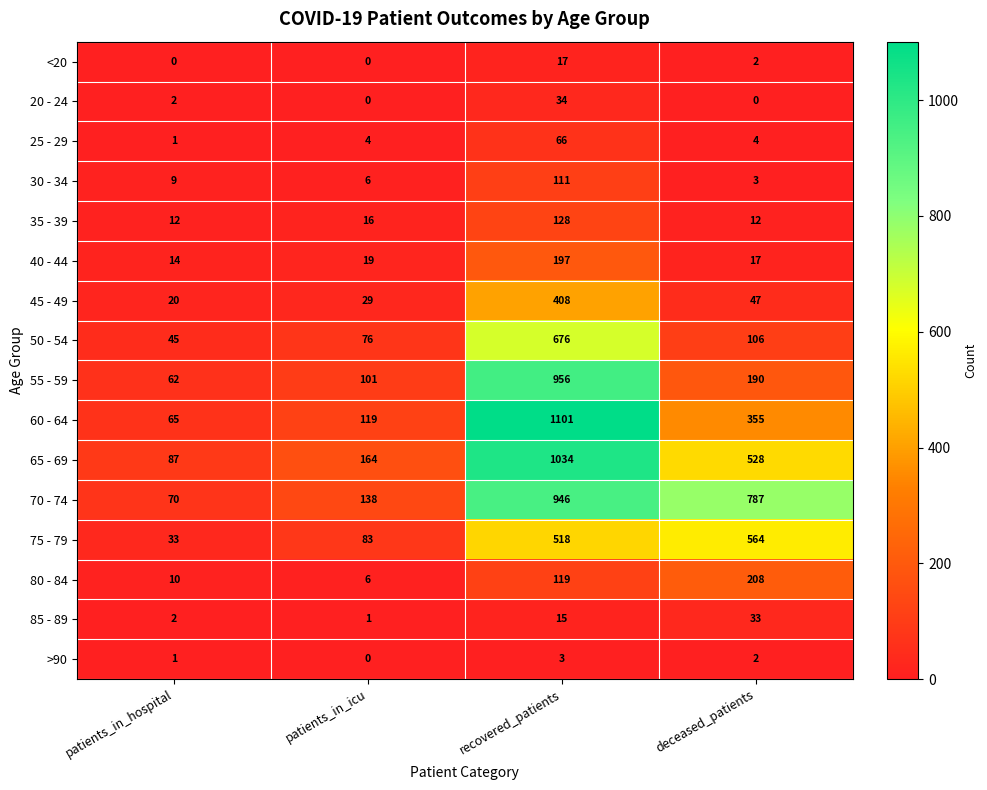

Count the number of categories in the chart.

4